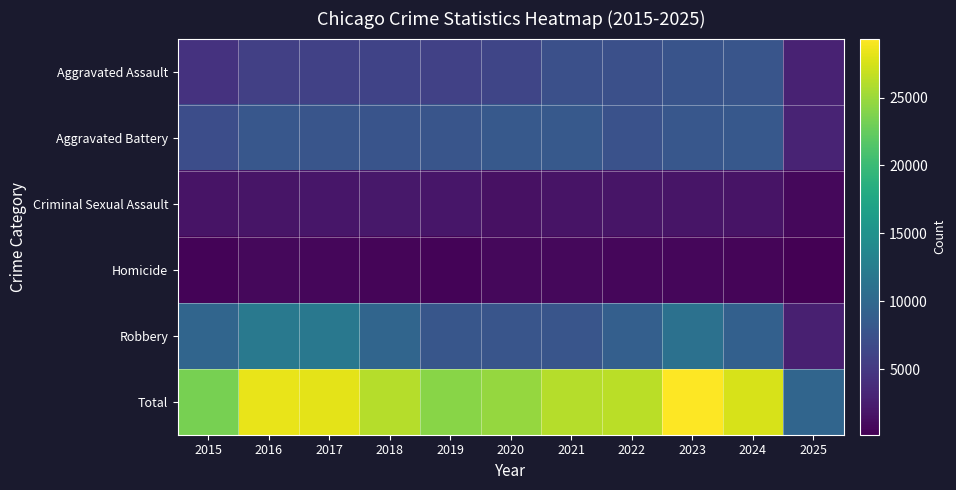

At which category is the sum across all series the highest?

2023